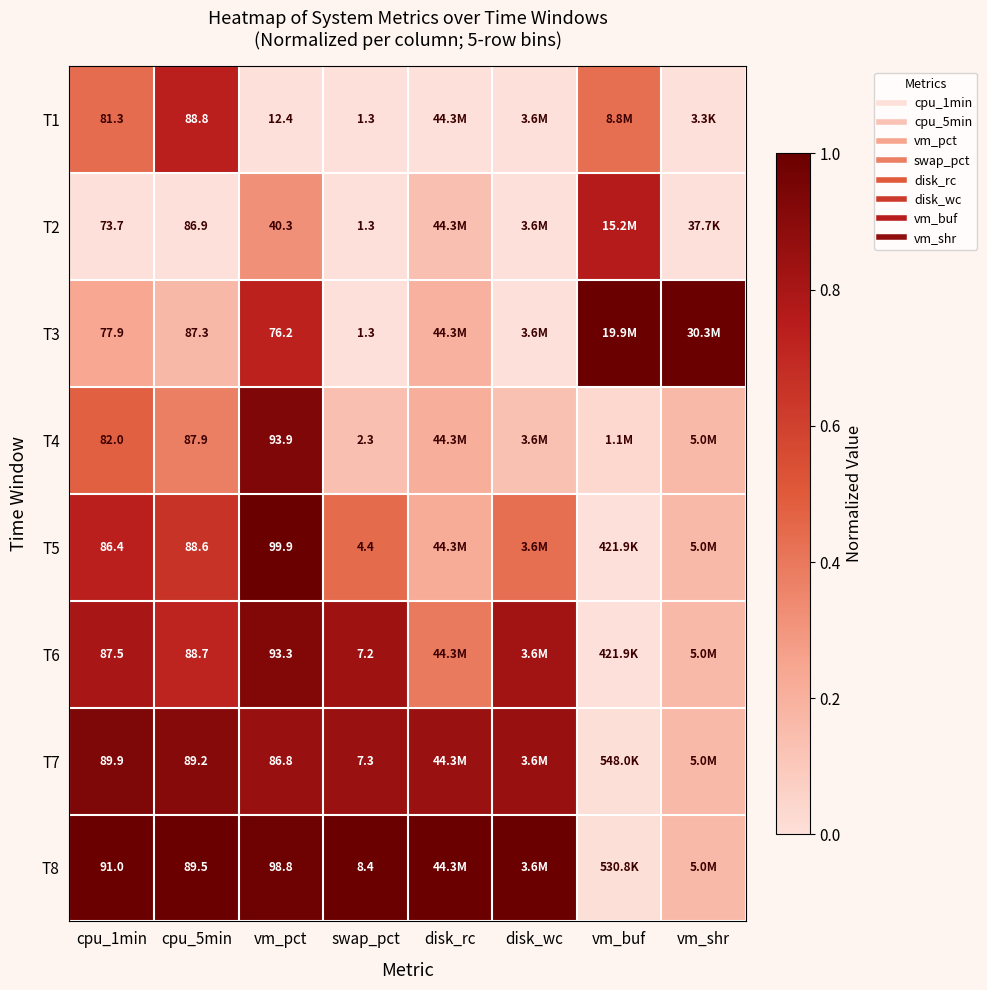

Which label corresponds to the smallest value in the chart?

vm_pct